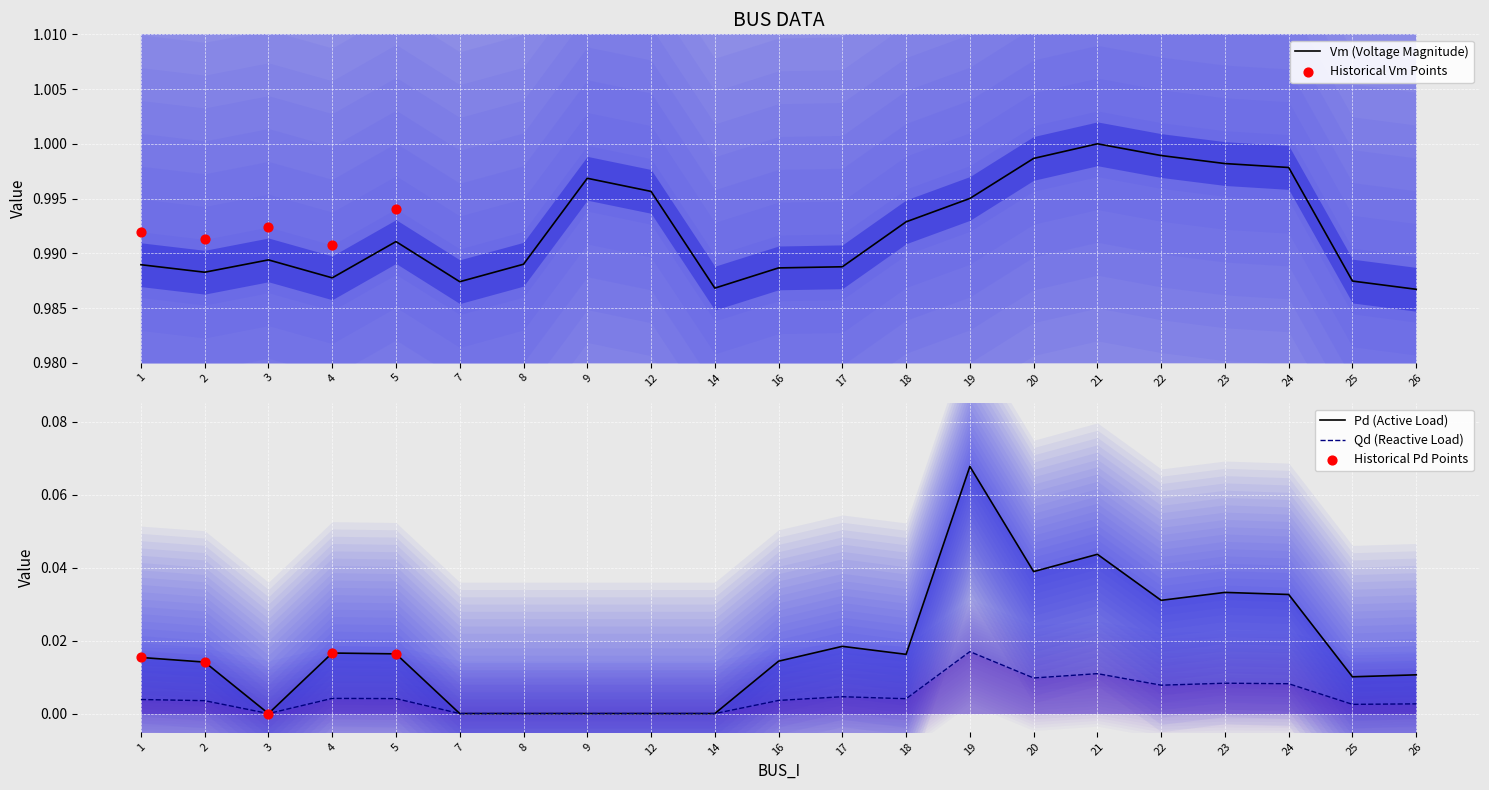

At how many categories does at least one series exceed 0?

21